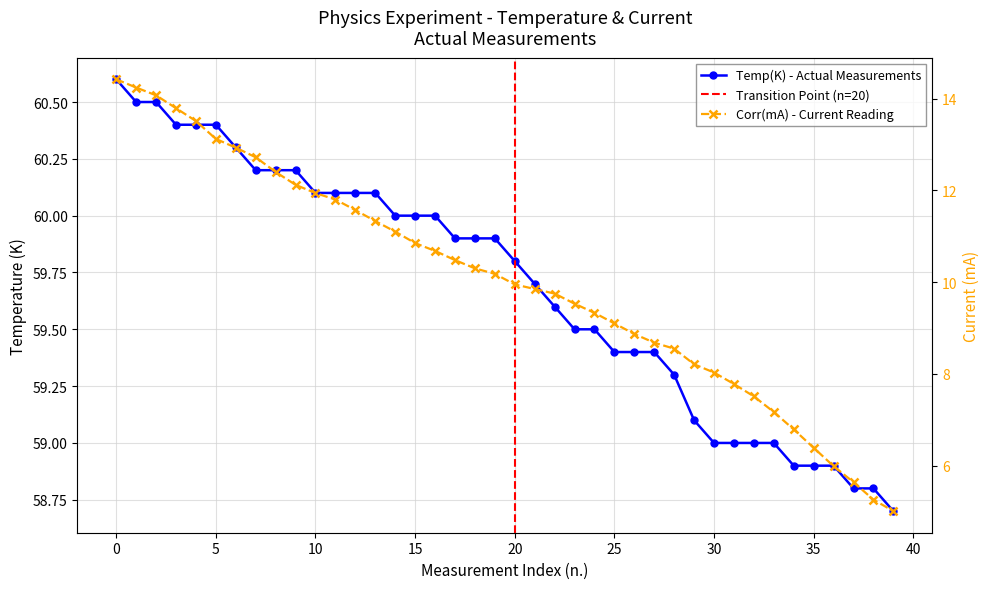

What is the sum of the Corr(mA) values at 39 and 25?

14.1